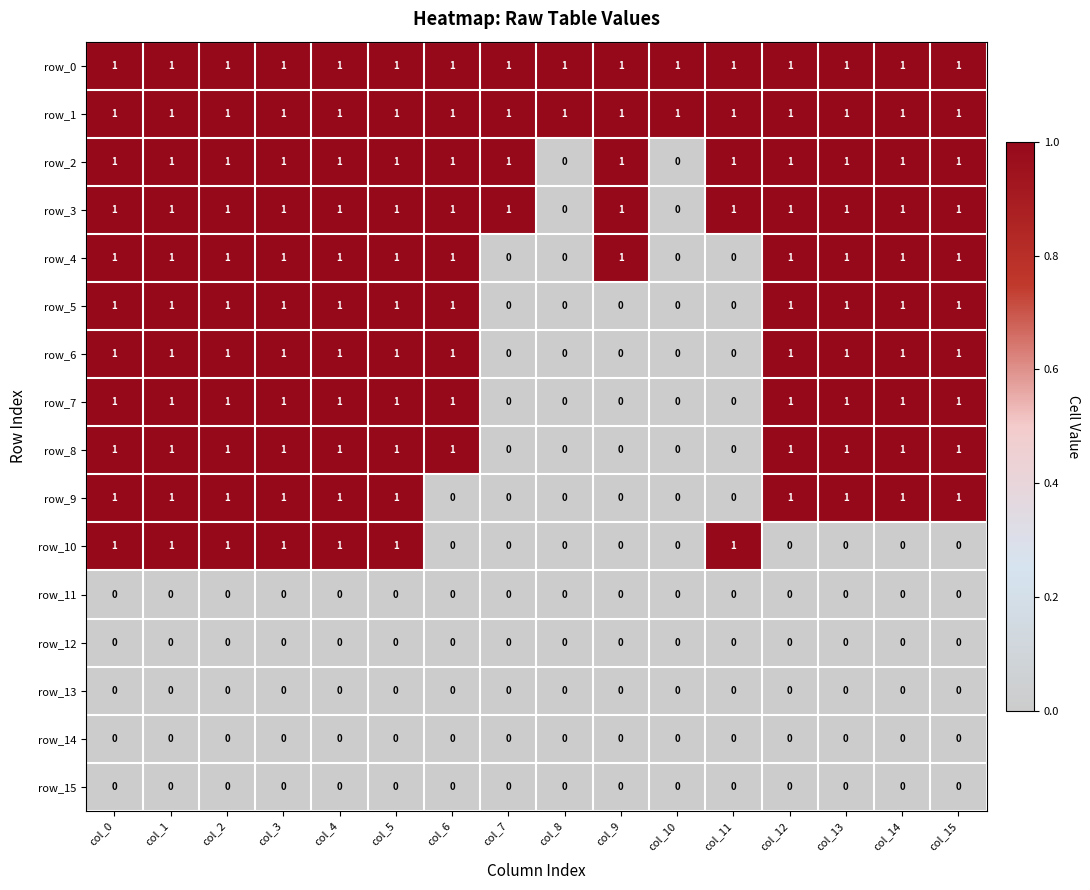

What is the total value across all series at col_14?

10